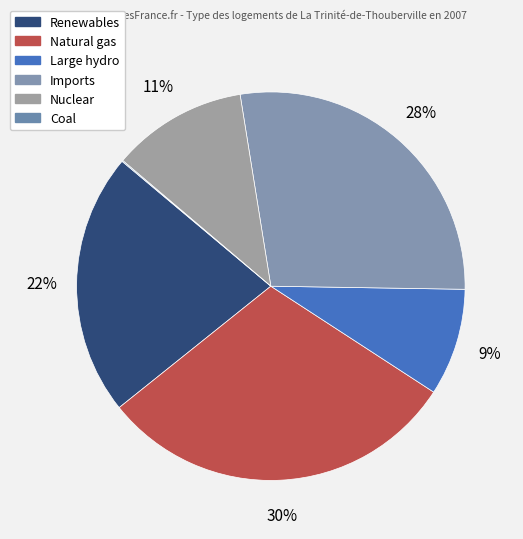

To the nearest percent, what portion does Large hydro represent?

9%